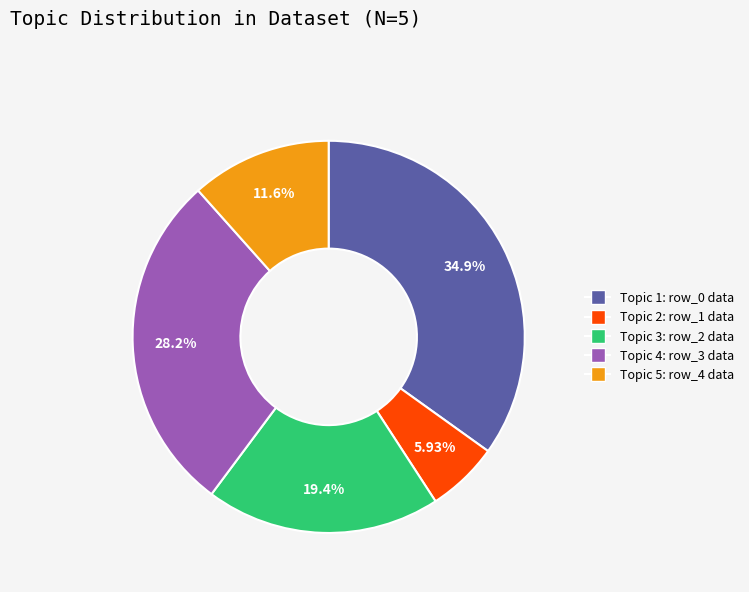

Does any single category account for the majority?

No